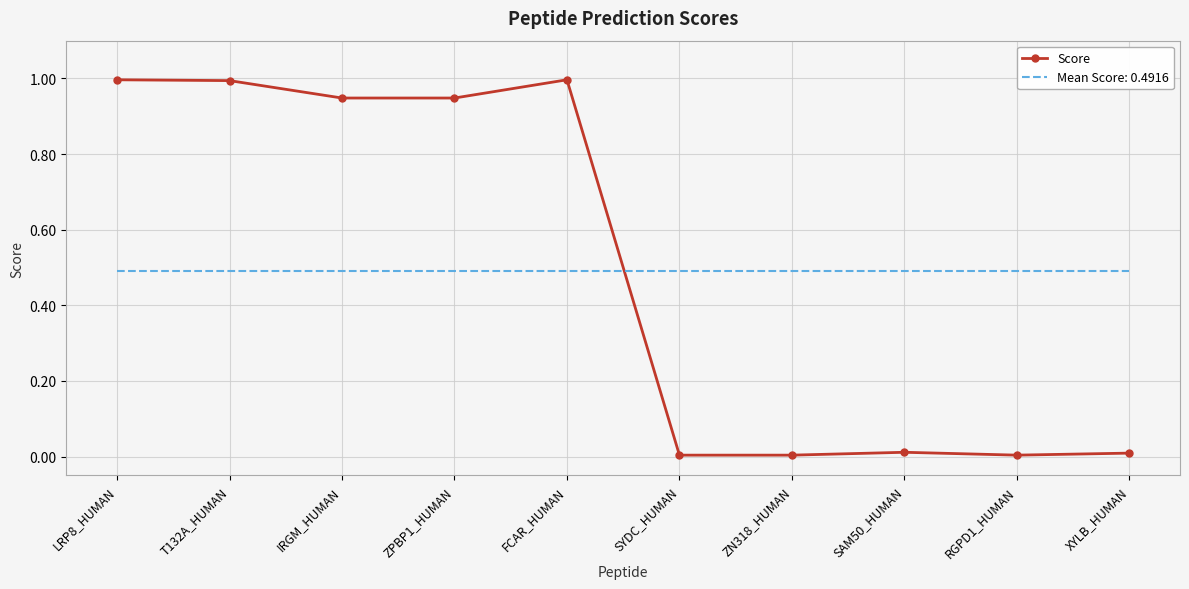

Is it true that Mean Score: 0.4916 equals 0.5 at SAM50_HUMAN?

True